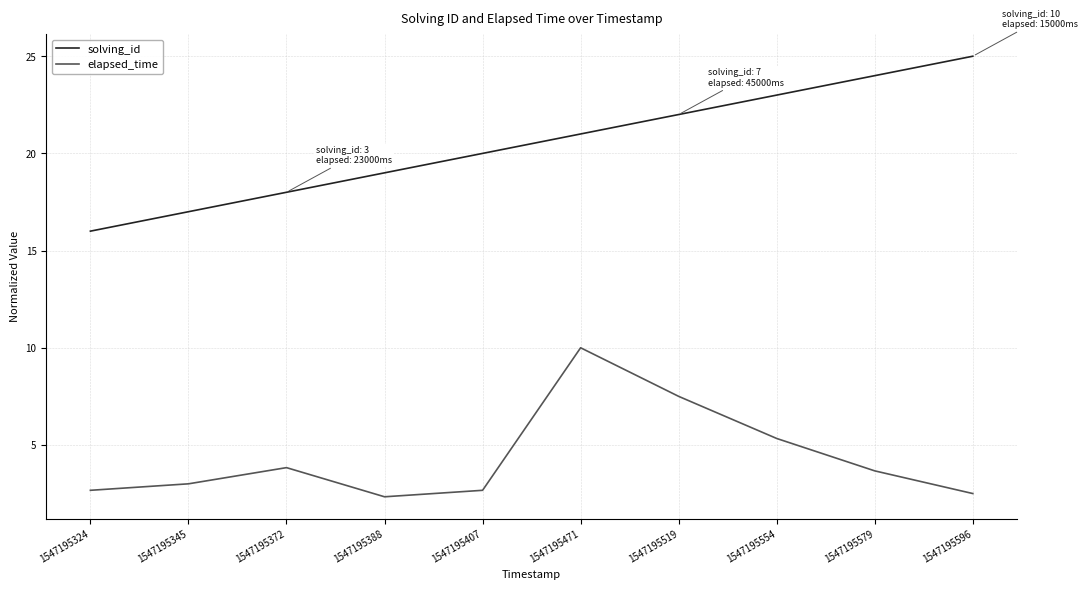

At how many categories does at least one series exceed 3?

10